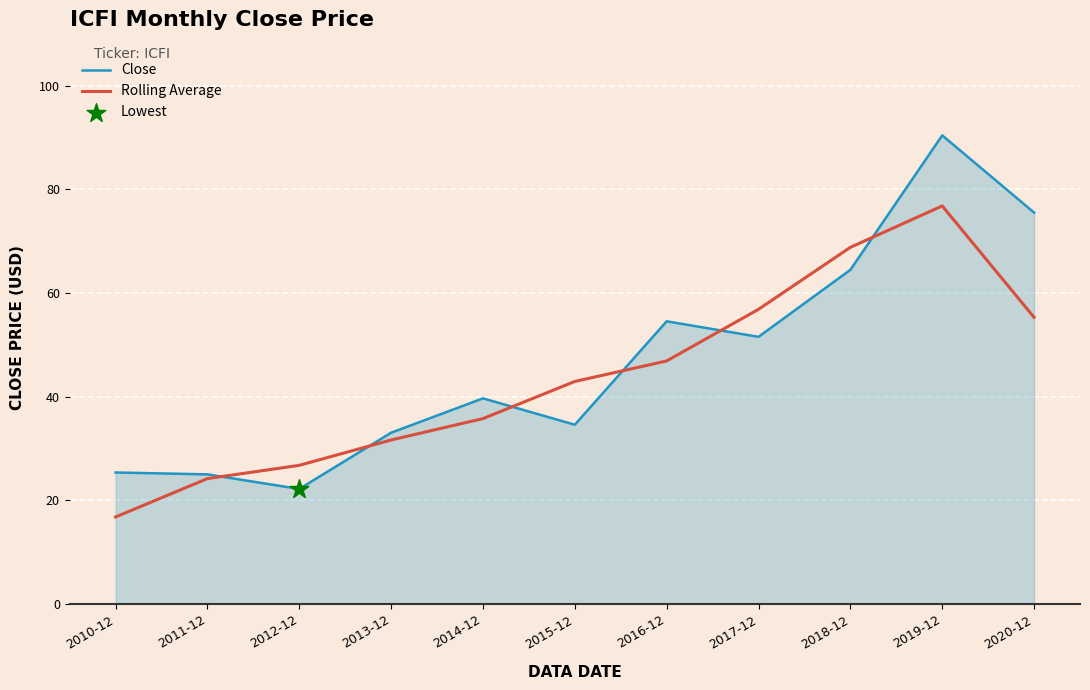

Is the value of Close at 2013-12 greater than the value of Rolling Average at 2016-12?

No